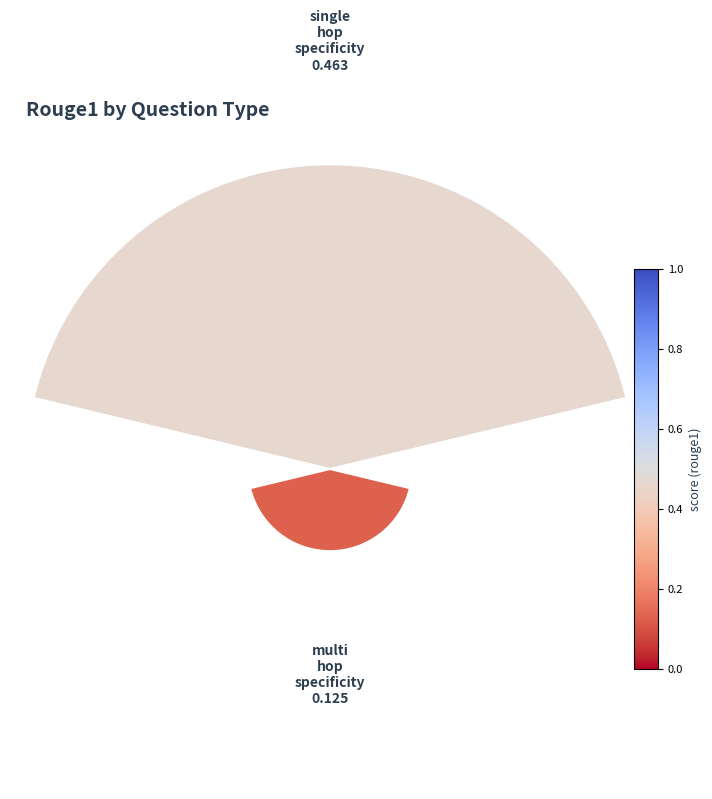

How many slices are in this pie chart?

2